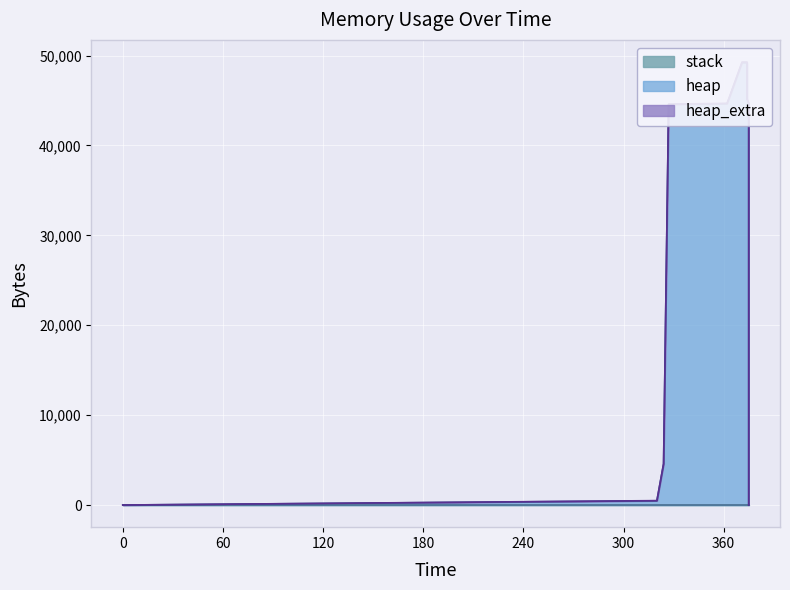

Which label corresponds to the largest value in the chart?

371